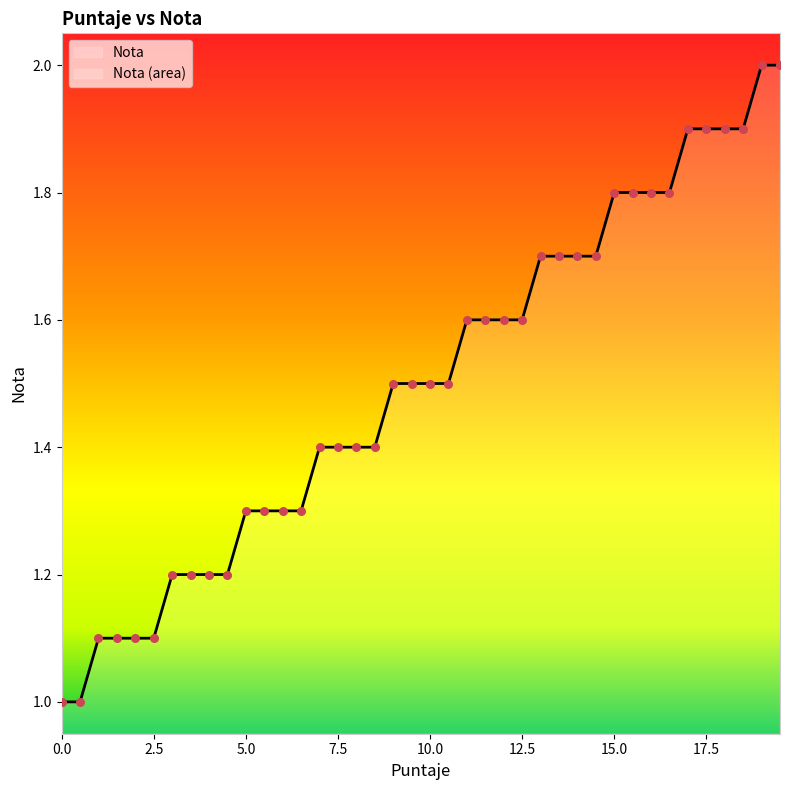

Approximately how many times larger is the value at 4.5 compared to 16.0?

0.7